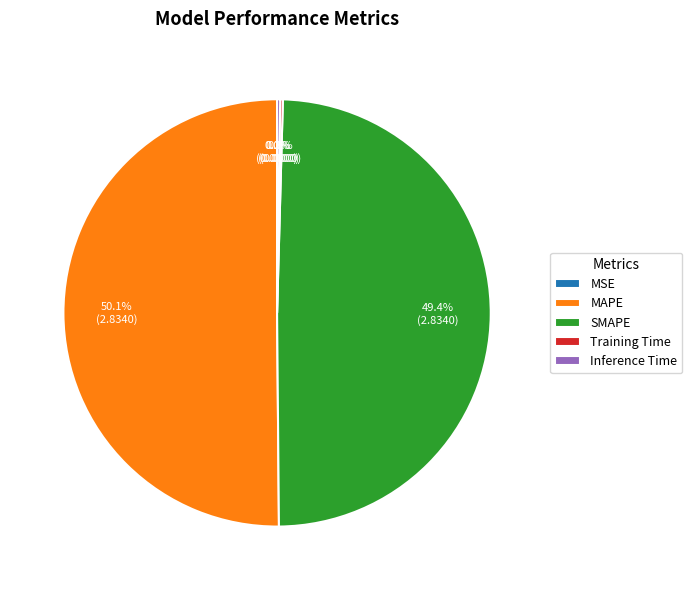

Which slice is the largest?

MAPE